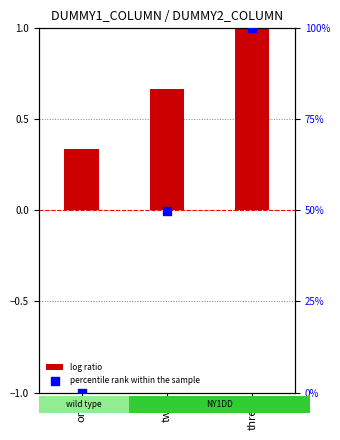

At which category is the sum across all series the highest?

three